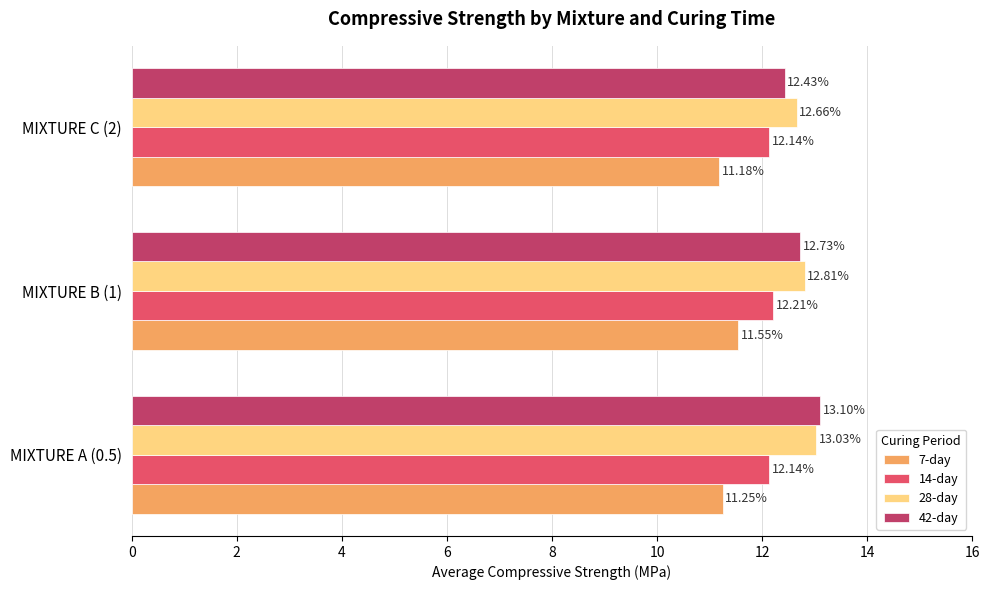

What is the average value of the 42-day series?

12.8